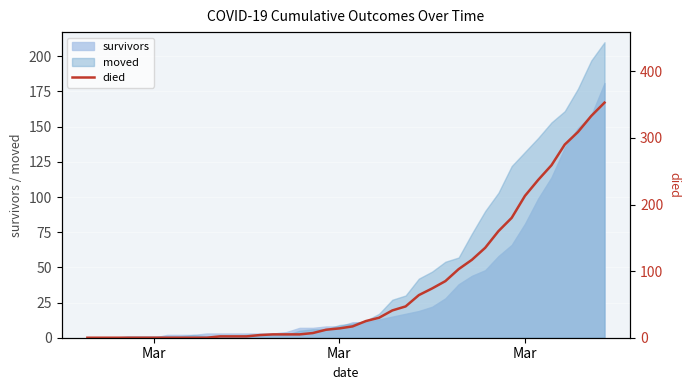

True or false: there are more than 0 points higher than both neighbors.

False